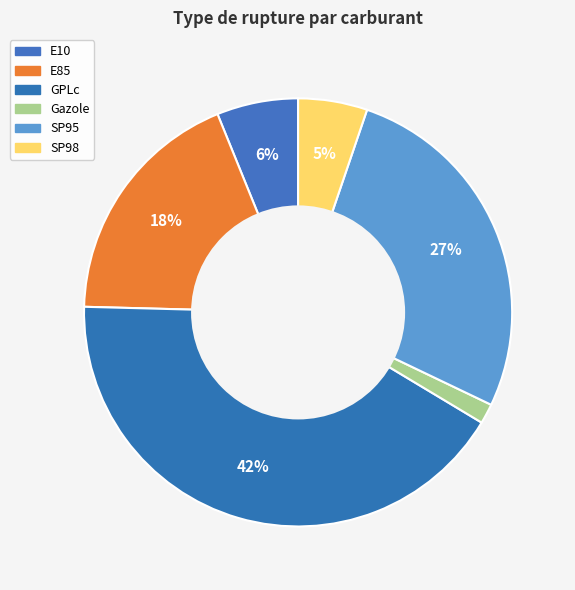

How many segments does this pie chart have?

6